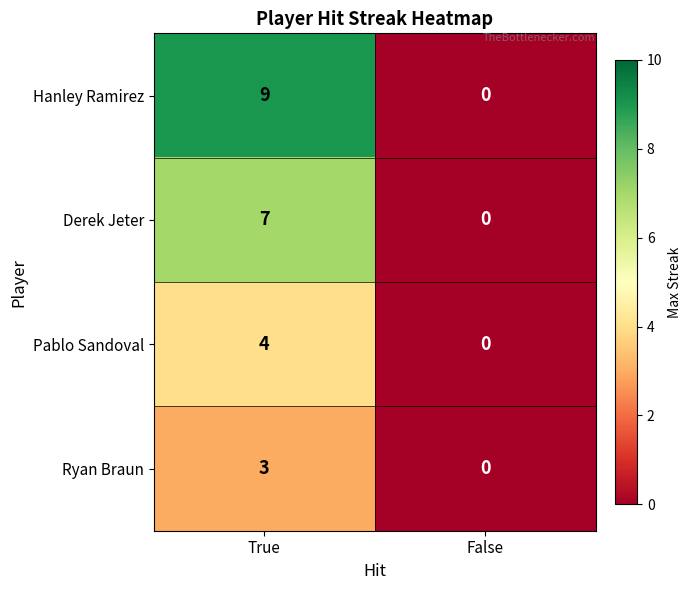

What is the spread (max minus min) of values at True?

6